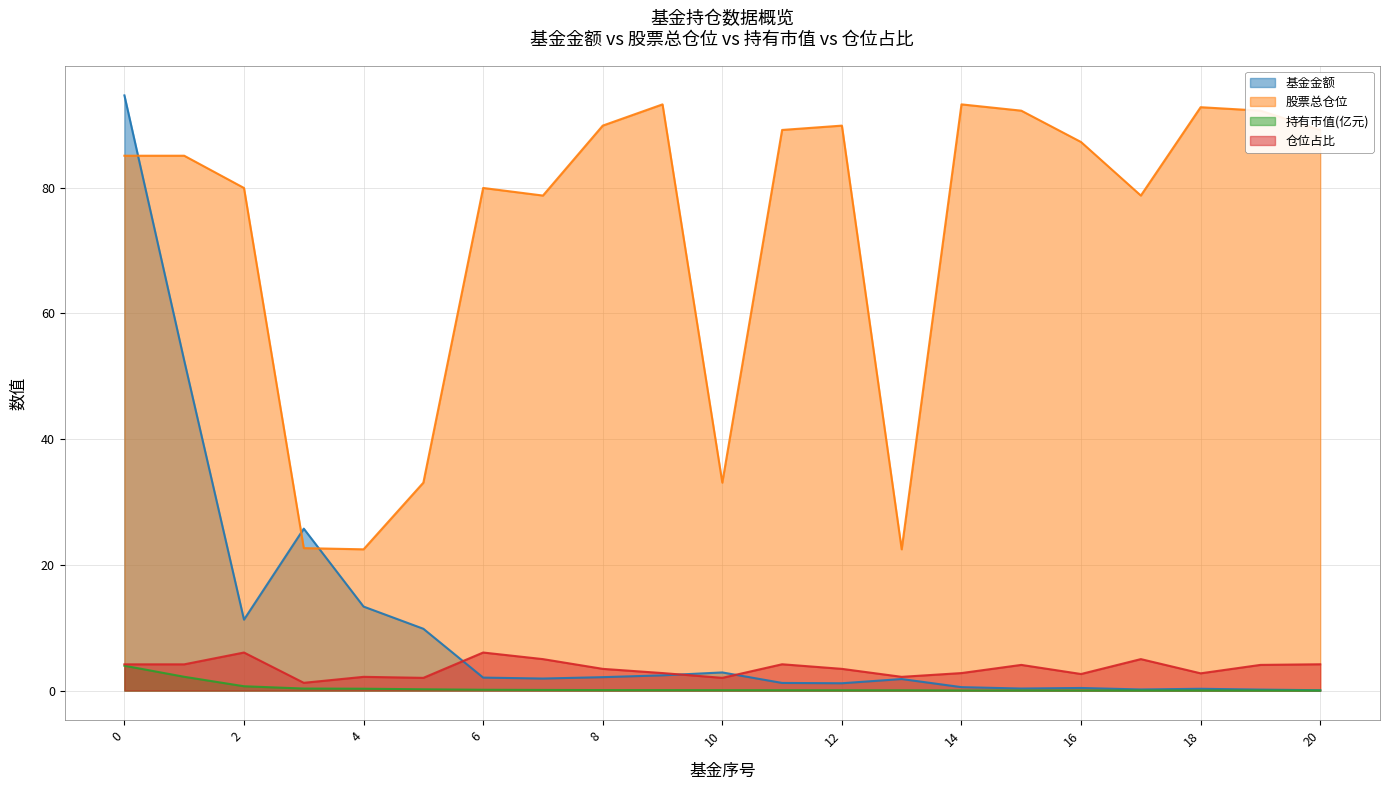

What is the value of the 持有市值(亿元) point at the 4th from the left?

0.3